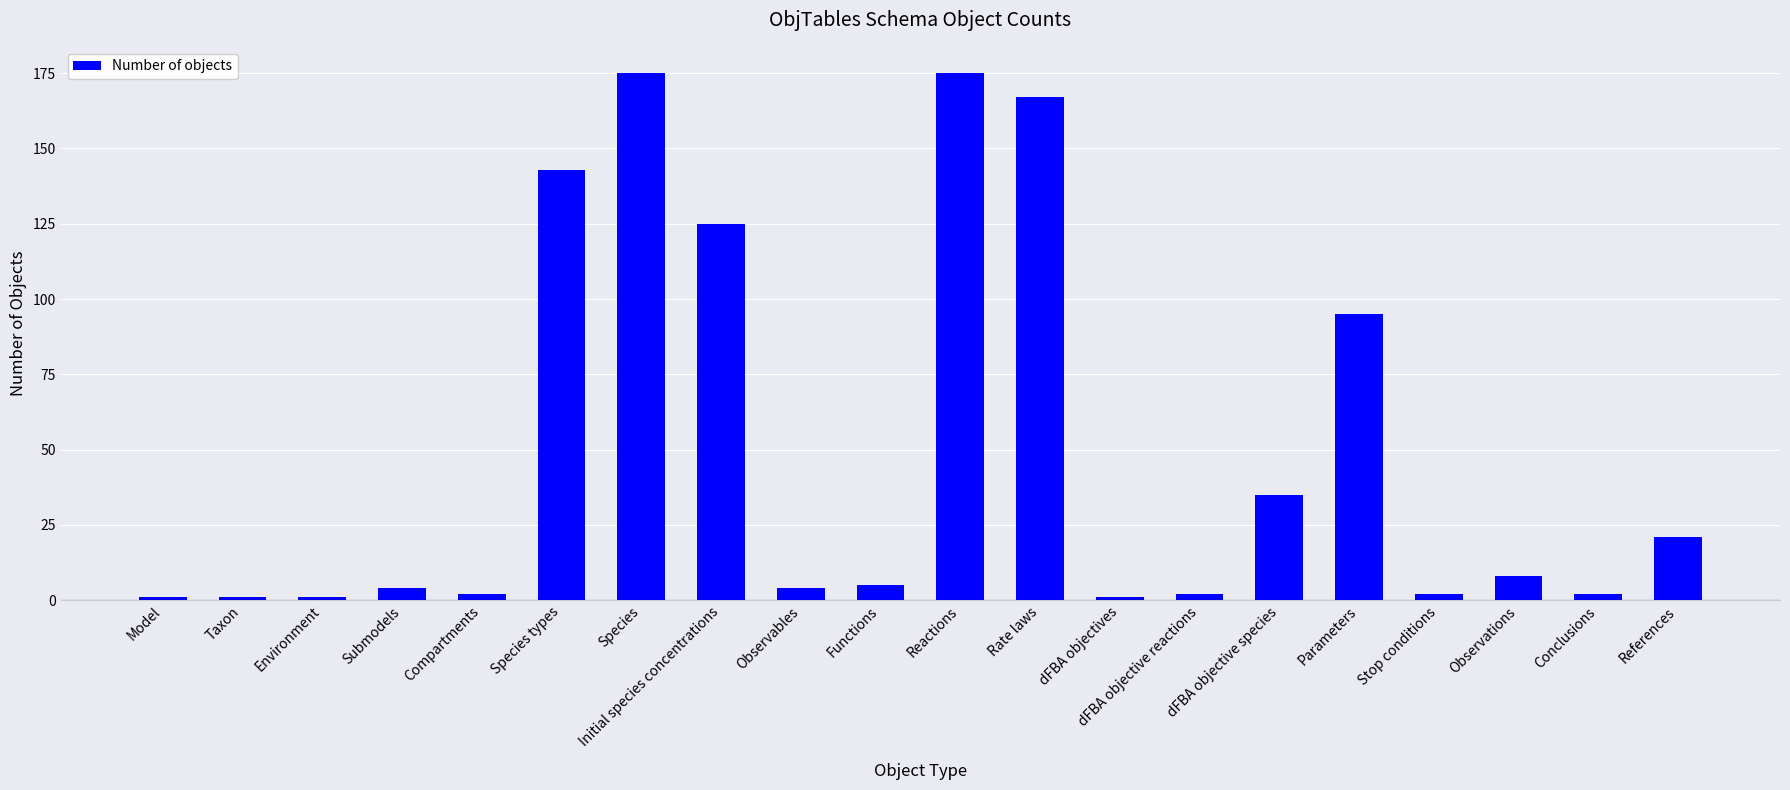

Between Species types and Functions, which is larger?

Species types